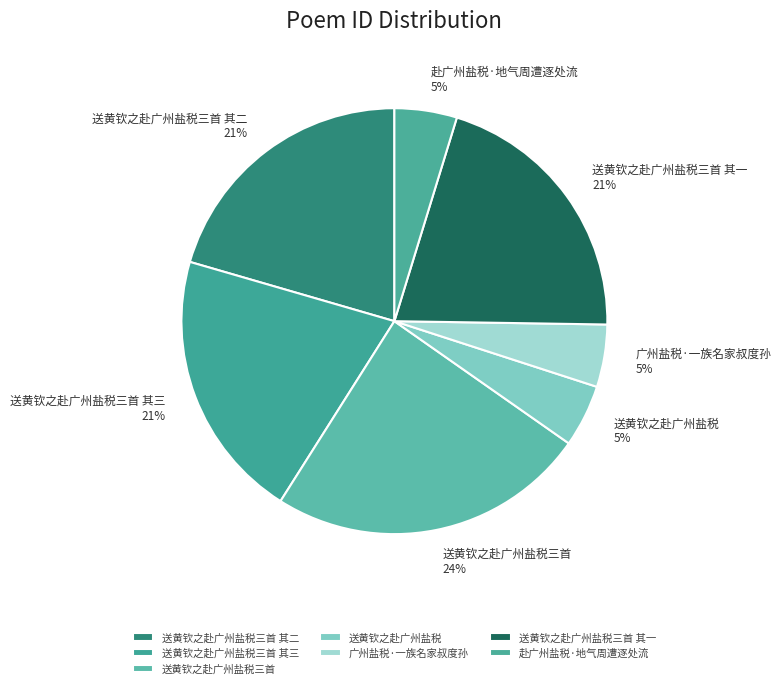

What percentage is the 广州盐税·一族名家叔度孙 slice, to the nearest percent?

5%